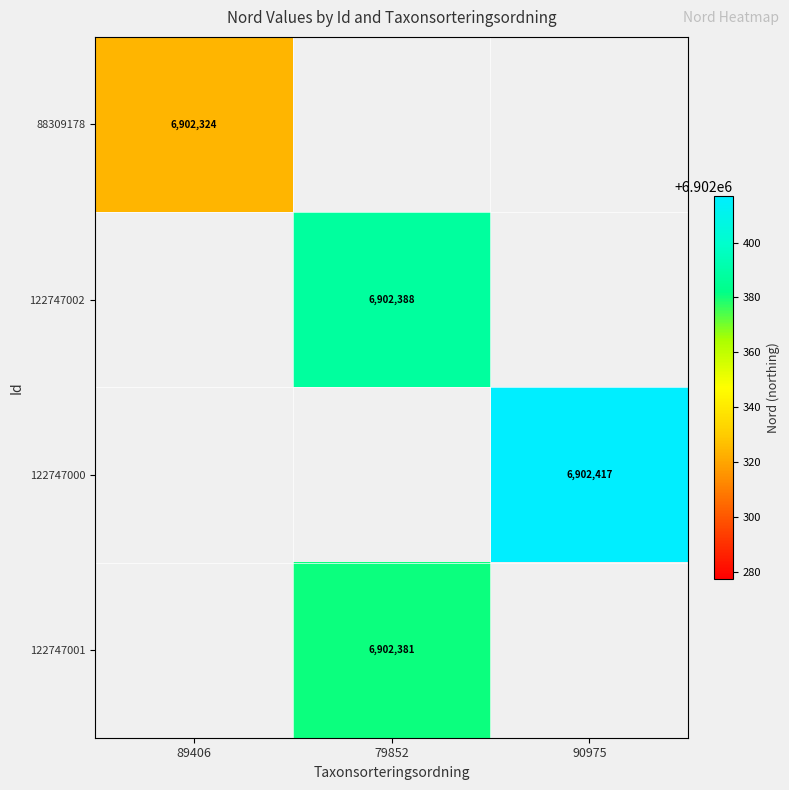

At how many categories does at least one series exceed 6902376?

2